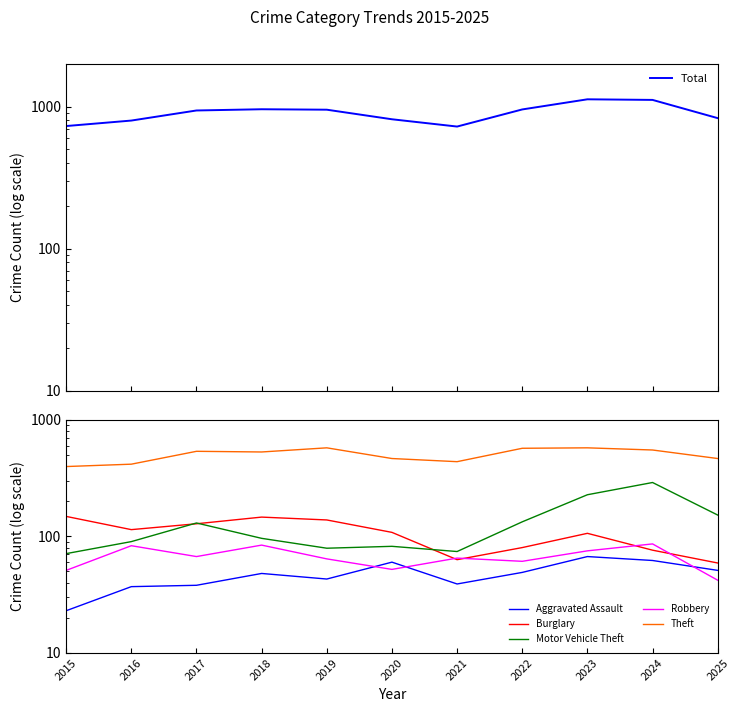

What is the total value across all series at 2023?

2176